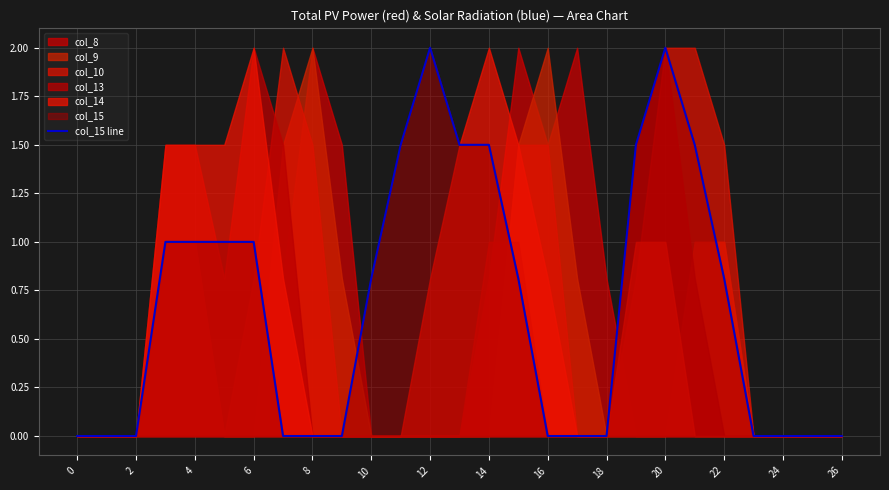

What is the sum of all values?

17.9